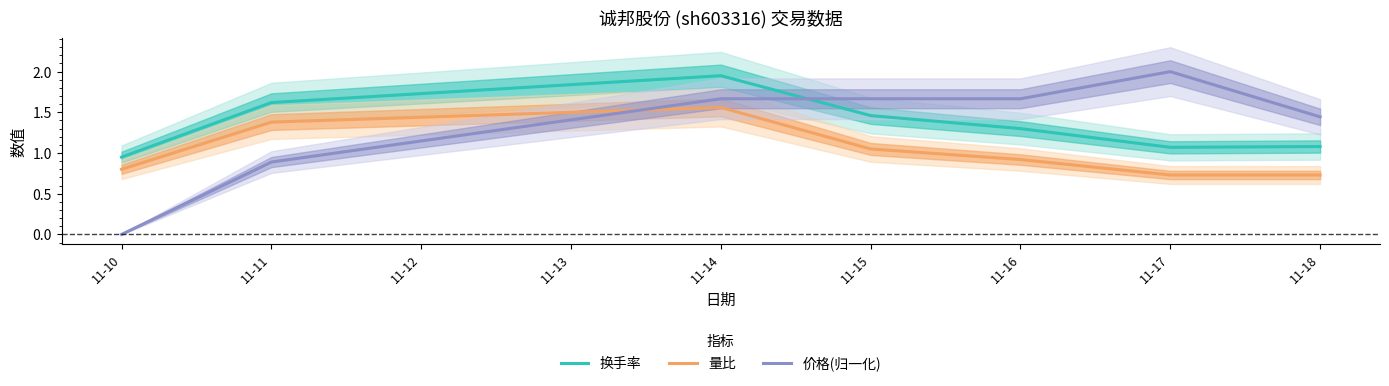

What is the greatest value displayed?

2.0